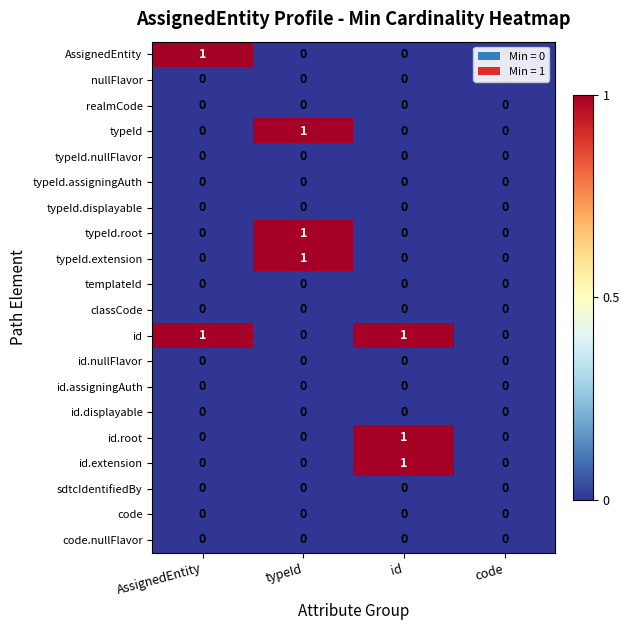

Is it true that nullFlavor equals 0 at AssignedEntity?

True